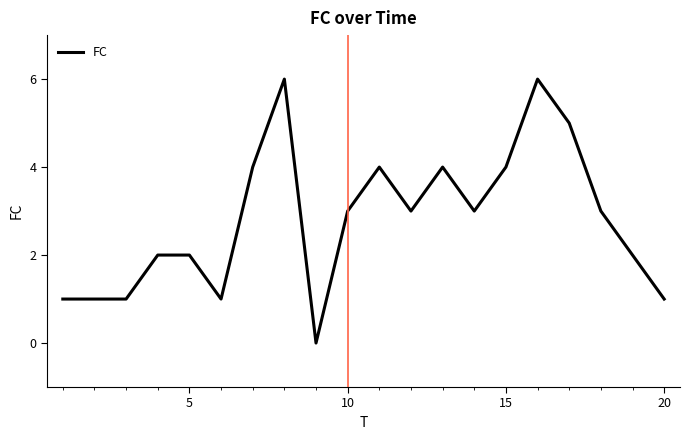

True or false: there are more than 1 points higher than both neighbors.

True